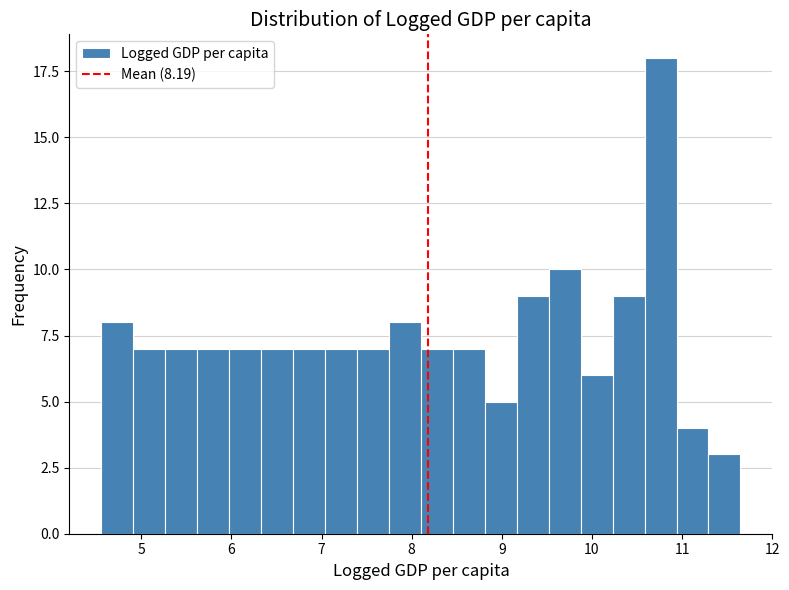

Read against the x-axis, roughly where is the centre of the tallest bar?

10.8